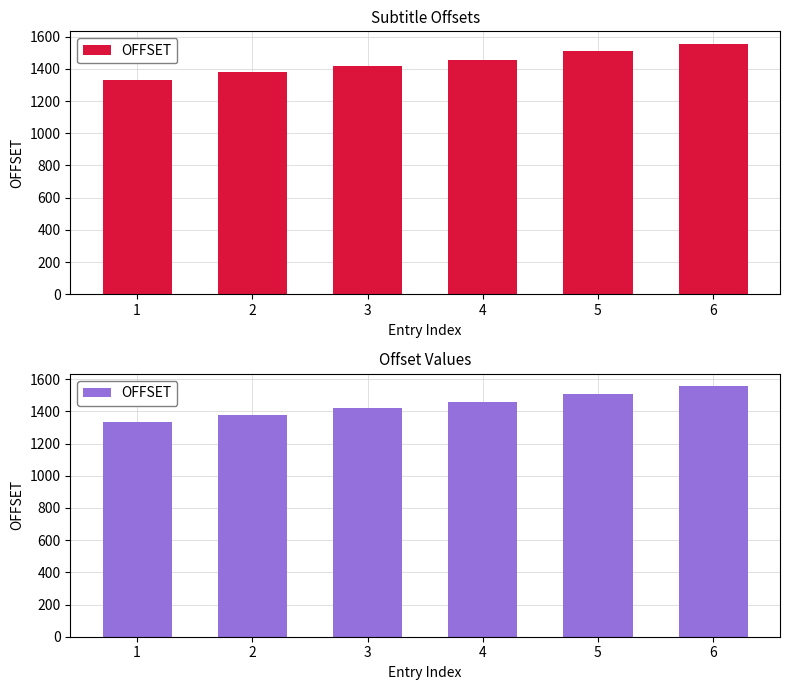

What is the value of the 3rd bar from the left?

1421